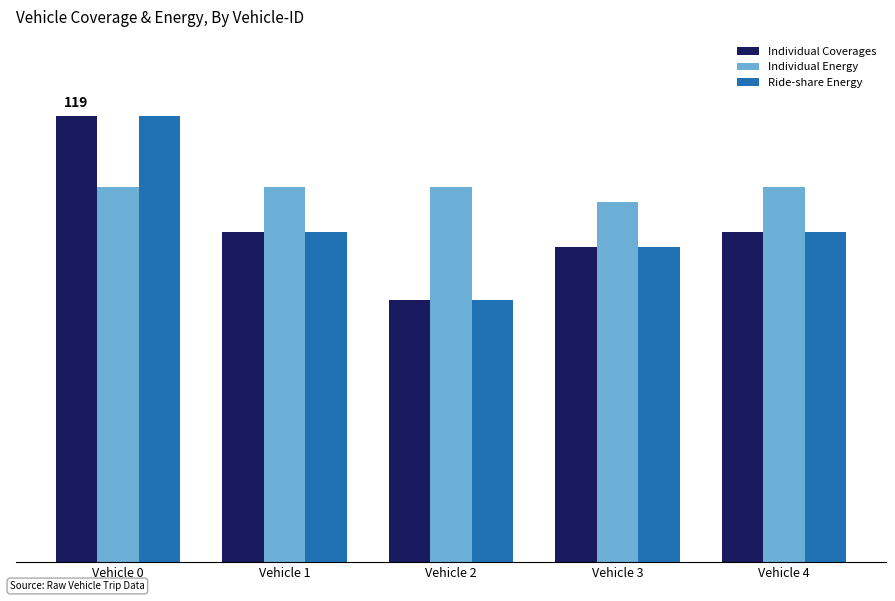

Are the bars horizontal?

No